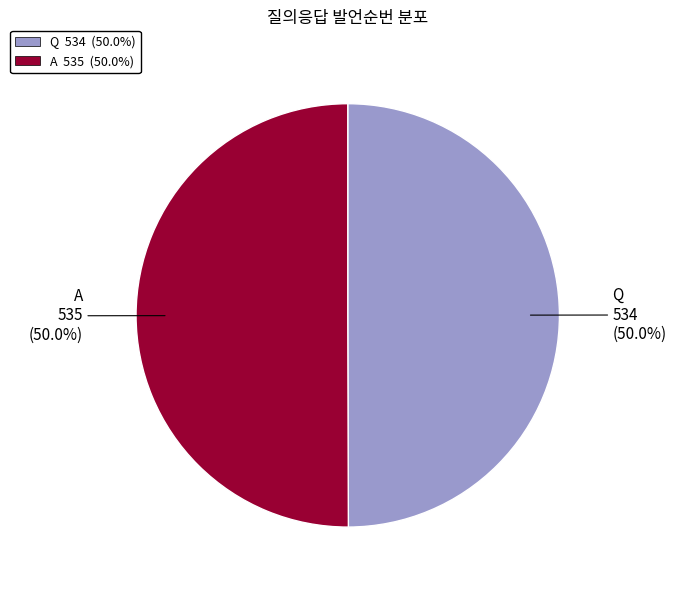

Do A and Q together represent more than half of the pie?

Yes